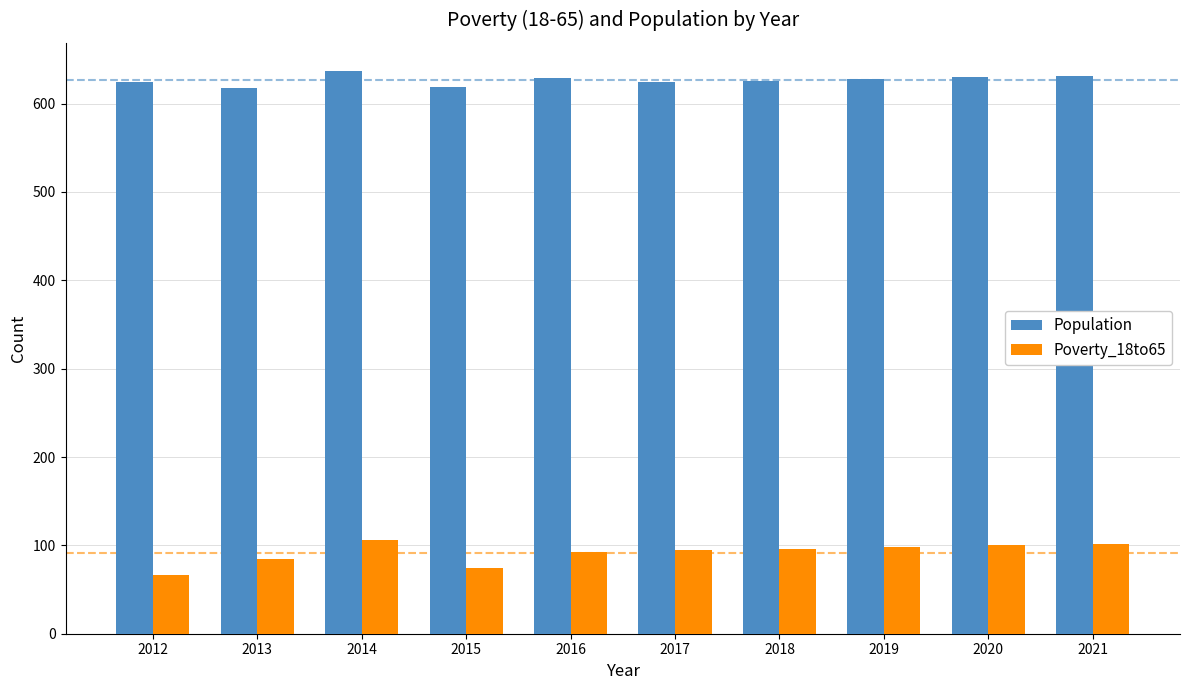

What is the total value across all series at 2017?

719